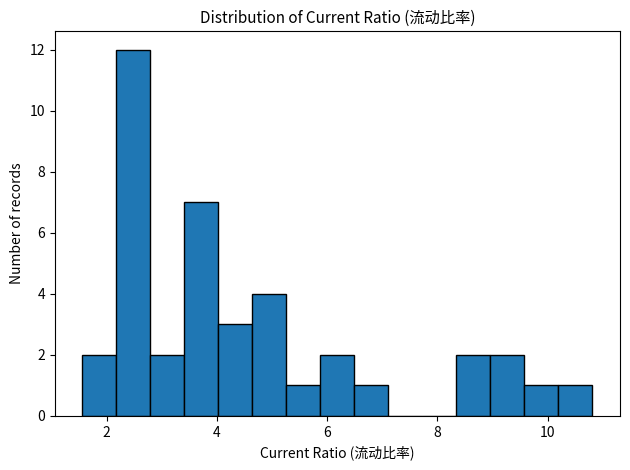

Read against the x-axis, roughly where is the centre of the tallest bar?

2.4